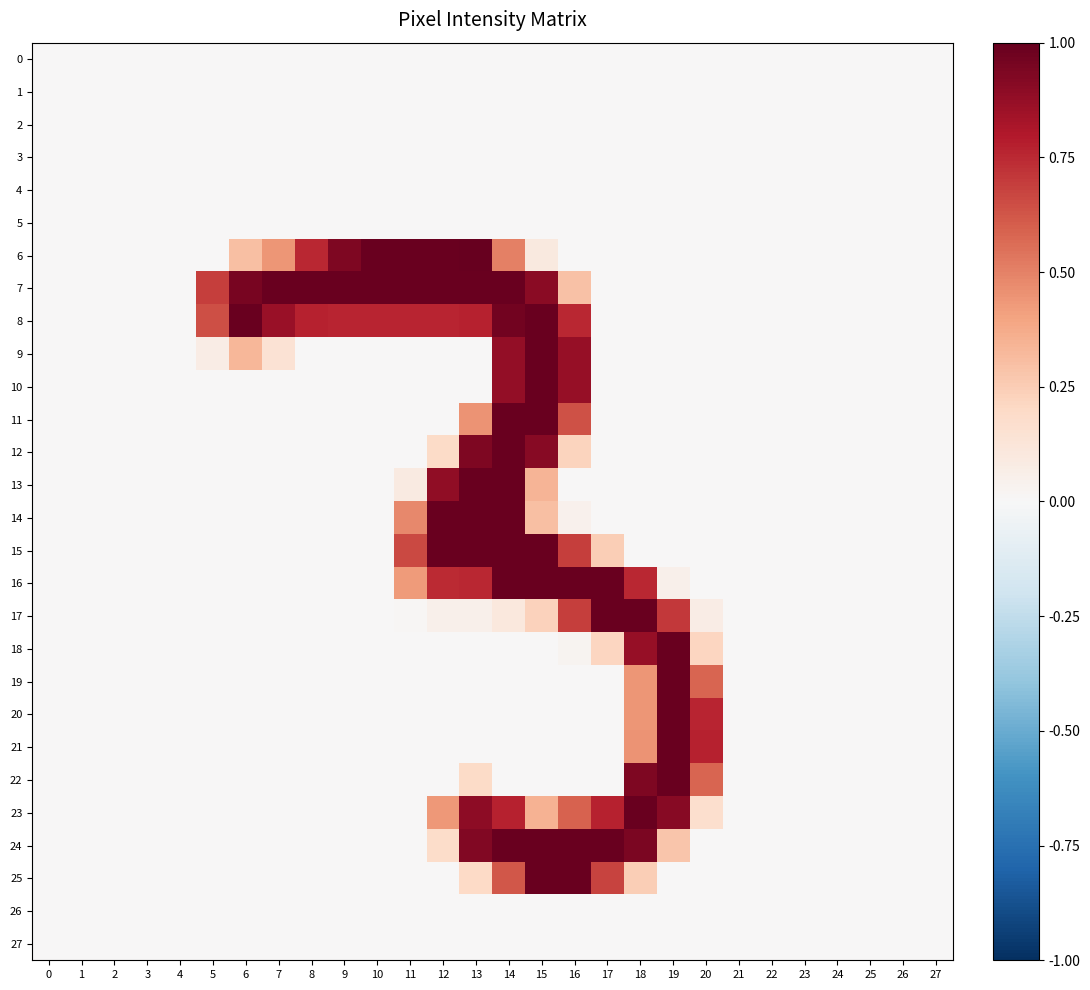

Reading left to right, what are all the values shown in this chart?

0: 0=0.0	1=0.0	2=0.0	3=0.0	4=0.0	5=0.0	6=0.0	7=0.0	8=0.0	9=0.0	10=0.0	11=0.0	12=0.0	13=0.0	14=0.0	15=0.0	16=0.0	17=0.0	18=0.0	19=0.0	20=0.0	21=0.0	22=0.0	23=0.0	24=0.0	25=0.0	26=0.0	27=0.0
1: 0=0.0	1=0.0	2=0.0	3=0.0	4=0.0	5=0.0	6=0.0	7=0.0	8=0.0	9=0.0	10=0.0	11=0.0	12=0.0	13=0.0	14=0.0	15=0.0	16=0.0	17=0.0	18=0.0	19=0.0	20=0.0	21=0.0	22=0.0	23=0.0	24=0.0	25=0.0	26=0.0	27=0.0
2: 0=0.0	1=0.0	2=0.0	3=0.0	4=0.0	5=0.0	6=0.0	7=0.0	8=0.0	9=0.0	10=0.0	11=0.0	12=0.0	13=0.0	14=0.0	15=0.0	16=0.0	17=0.0	18=0.0	19=0.0	20=0.0	21=0.0	22=0.0	23=0.0	24=0.0	25=0.0	26=0.0	27=0.0
3: 0=0.0	1=0.0	2=0.0	3=0.0	4=0.0	5=0.0	6=0.0	7=0.0	8=0.0	9=0.0	10=0.0	11=0.0	12=0.0	13=0.0	14=0.0	15=0.0	16=0.0	17=0.0	18=0.0	19=0.0	20=0.0	21=0.0	22=0.0	23=0.0	24=0.0	25=0.0	26=0.0	27=0.0
4: 0=0.0	1=0.0	2=0.0	3=0.0	4=0.0	5=0.0	6=0.0	7=0.0	8=0.0	9=0.0	10=0.0	11=0.0	12=0.0	13=0.0	14=0.0	15=0.0	16=0.0	17=0.0	18=0.0	19=0.0	20=0.0	21=0.0	22=0.0	23=0.0	24=0.0	25=0.0	26=0.0	27=0.0
5: 0=0.0	1=0.0	2=0.0	3=0.0	4=0.0	5=0.0	6=0.0	7=0.0	8=0.0	9=0.0	10=0.0	11=0.0	12=0.0	13=0.0	14=0.0	15=0.0	16=0.0	17=0.0	18=0.0	19=0.0	20=0.0	21=0.0	22=0.0	23=0.0	24=0.0	25=0.0	26=0.0	27=0.0
6: 0=0.0	1=0.0	2=0.0	3=0.0	4=0.0	5=0.0	6=0.3	7=0.4	8=0.8	9=0.9	10=1.0	11=1.0	12=1.0	13=1.0	14=0.5	15=0.1	16=0.0	17=0.0	18=0.0	19=0.0	20=0.0	21=0.0	22=0.0	23=0.0	24=0.0	25=0.0	26=0.0	27=0.0
7: 0=0.0	1=0.0	2=0.0	3=0.0	4=0.0	5=0.7	6=1.0	7=1.0	8=1.0	9=1.0	10=1.0	11=1.0	12=1.0	13=1.0	14=1.0	15=0.9	16=0.3	17=0.0	18=0.0	19=0.0	20=0.0	21=0.0	22=0.0	23=0.0	24=0.0	25=0.0	26=0.0	27=0.0
8: 0=0.0	1=0.0	2=0.0	3=0.0	4=0.0	5=0.6	6=1.0	7=0.9	8=0.8	9=0.8	10=0.8	11=0.8	12=0.8	13=0.8	14=1.0	15=1.0	16=0.8	17=0.0	18=0.0	19=0.0	20=0.0	21=0.0	22=0.0	23=0.0	24=0.0	25=0.0	26=0.0	27=0.0
9: 0=0.0	1=0.0	2=0.0	3=0.0	4=0.0	5=0.1	6=0.3	7=0.1	8=0.0	9=0.0	10=0.0	11=0.0	12=0.0	13=0.0	14=0.9	15=1.0	16=0.9	17=0.0	18=0.0	19=0.0	20=0.0	21=0.0	22=0.0	23=0.0	24=0.0	25=0.0	26=0.0	27=0.0
10: 0=0.0	1=0.0	2=0.0	3=0.0	4=0.0	5=0.0	6=0.0	7=0.0	8=0.0	9=0.0	10=0.0	11=0.0	12=0.0	13=0.0	14=0.9	15=1.0	16=0.9	17=0.0	18=0.0	19=0.0	20=0.0	21=0.0	22=0.0	23=0.0	24=0.0	25=0.0	26=0.0	27=0.0
11: 0=0.0	1=0.0	2=0.0	3=0.0	4=0.0	5=0.0	6=0.0	7=0.0	8=0.0	9=0.0	10=0.0	11=0.0	12=0.0	13=0.4	14=1.0	15=1.0	16=0.6	17=0.0	18=0.0	19=0.0	20=0.0	21=0.0	22=0.0	23=0.0	24=0.0	25=0.0	26=0.0	27=0.0
12: 0=0.0	1=0.0	2=0.0	3=0.0	4=0.0	5=0.0	6=0.0	7=0.0	8=0.0	9=0.0	10=0.0	11=0.0	12=0.2	13=0.9	14=1.0	15=0.9	16=0.2	17=0.0	18=0.0	19=0.0	20=0.0	21=0.0	22=0.0	23=0.0	24=0.0	25=0.0	26=0.0	27=0.0
13: 0=0.0	1=0.0	2=0.0	3=0.0	4=0.0	5=0.0	6=0.0	7=0.0	8=0.0	9=0.0	10=0.0	11=0.1	12=0.9	13=1.0	14=1.0	15=0.3	16=0.0	17=0.0	18=0.0	19=0.0	20=0.0	21=0.0	22=0.0	23=0.0	24=0.0	25=0.0	26=0.0	27=0.0
14: 0=0.0	1=0.0	2=0.0	3=0.0	4=0.0	5=0.0	6=0.0	7=0.0	8=0.0	9=0.0	10=0.0	11=0.5	12=1.0	13=1.0	14=1.0	15=0.3	16=0.0	17=0.0	18=0.0	19=0.0	20=0.0	21=0.0	22=0.0	23=0.0	24=0.0	25=0.0	26=0.0	27=0.0
15: 0=0.0	1=0.0	2=0.0	3=0.0	4=0.0	5=0.0	6=0.0	7=0.0	8=0.0	9=0.0	10=0.0	11=0.7	12=1.0	13=1.0	14=1.0	15=1.0	16=0.7	17=0.2	18=0.0	19=0.0	20=0.0	21=0.0	22=0.0	23=0.0	24=0.0	25=0.0	26=0.0	27=0.0
16: 0=0.0	1=0.0	2=0.0	3=0.0	4=0.0	5=0.0	6=0.0	7=0.0	8=0.0	9=0.0	10=0.0	11=0.4	12=0.7	13=0.8	14=1.0	15=1.0	16=1.0	17=1.0	18=0.8	19=0.0	20=0.0	21=0.0	22=0.0	23=0.0	24=0.0	25=0.0	26=0.0	27=0.0
17: 0=0.0	1=0.0	2=0.0	3=0.0	4=0.0	5=0.0	6=0.0	7=0.0	8=0.0	9=0.0	10=0.0	11=0.0	12=0.0	13=0.0	14=0.1	15=0.2	16=0.7	17=1.0	18=1.0	19=0.7	20=0.1	21=0.0	22=0.0	23=0.0	24=0.0	25=0.0	26=0.0	27=0.0
18: 0=0.0	1=0.0	2=0.0	3=0.0	4=0.0	5=0.0	6=0.0	7=0.0	8=0.0	9=0.0	10=0.0	11=0.0	12=0.0	13=0.0	14=0.0	15=0.0	16=0.0	17=0.2	18=0.9	19=1.0	20=0.2	21=0.0	22=0.0	23=0.0	24=0.0	25=0.0	26=0.0	27=0.0
19: 0=0.0	1=0.0	2=0.0	3=0.0	4=0.0	5=0.0	6=0.0	7=0.0	8=0.0	9=0.0	10=0.0	11=0.0	12=0.0	13=0.0	14=0.0	15=0.0	16=0.0	17=0.0	18=0.4	19=1.0	20=0.6	21=0.0	22=0.0	23=0.0	24=0.0	25=0.0	26=0.0	27=0.0
20: 0=0.0	1=0.0	2=0.0	3=0.0	4=0.0	5=0.0	6=0.0	7=0.0	8=0.0	9=0.0	10=0.0	11=0.0	12=0.0	13=0.0	14=0.0	15=0.0	16=0.0	17=0.0	18=0.4	19=1.0	20=0.8	21=0.0	22=0.0	23=0.0	24=0.0	25=0.0	26=0.0	27=0.0
21: 0=0.0	1=0.0	2=0.0	3=0.0	4=0.0	5=0.0	6=0.0	7=0.0	8=0.0	9=0.0	10=0.0	11=0.0	12=0.0	13=0.0	14=0.0	15=0.0	16=0.0	17=0.0	18=0.4	19=1.0	20=0.8	21=0.0	22=0.0	23=0.0	24=0.0	25=0.0	26=0.0	27=0.0
22: 0=0.0	1=0.0	2=0.0	3=0.0	4=0.0	5=0.0	6=0.0	7=0.0	8=0.0	9=0.0	10=0.0	11=0.0	12=0.0	13=0.2	14=0.0	15=0.0	16=0.0	17=0.0	18=0.9	19=1.0	20=0.6	21=0.0	22=0.0	23=0.0	24=0.0	25=0.0	26=0.0	27=0.0
23: 0=0.0	1=0.0	2=0.0	3=0.0	4=0.0	5=0.0	6=0.0	7=0.0	8=0.0	9=0.0	10=0.0	11=0.0	12=0.4	13=0.9	14=0.8	15=0.3	16=0.6	17=0.8	18=1.0	19=0.9	20=0.2	21=0.0	22=0.0	23=0.0	24=0.0	25=0.0	26=0.0	27=0.0
24: 0=0.0	1=0.0	2=0.0	3=0.0	4=0.0	5=0.0	6=0.0	7=0.0	8=0.0	9=0.0	10=0.0	11=0.0	12=0.2	13=0.9	14=1.0	15=1.0	16=1.0	17=1.0	18=0.9	19=0.3	20=0.0	21=0.0	22=0.0	23=0.0	24=0.0	25=0.0	26=0.0	27=0.0
25: 0=0.0	1=0.0	2=0.0	3=0.0	4=0.0	5=0.0	6=0.0	7=0.0	8=0.0	9=0.0	10=0.0	11=0.0	12=0.0	13=0.2	14=0.6	15=1.0	16=1.0	17=0.7	18=0.2	19=0.0	20=0.0	21=0.0	22=0.0	23=0.0	24=0.0	25=0.0	26=0.0	27=0.0
26: 0=0.0	1=0.0	2=0.0	3=0.0	4=0.0	5=0.0	6=0.0	7=0.0	8=0.0	9=0.0	10=0.0	11=0.0	12=0.0	13=0.0	14=0.0	15=0.0	16=0.0	17=0.0	18=0.0	19=0.0	20=0.0	21=0.0	22=0.0	23=0.0	24=0.0	25=0.0	26=0.0	27=0.0
27: 0=0.0	1=0.0	2=0.0	3=0.0	4=0.0	5=0.0	6=0.0	7=0.0	8=0.0	9=0.0	10=0.0	11=0.0	12=0.0	13=0.0	14=0.0	15=0.0	16=0.0	17=0.0	18=0.0	19=0.0	20=0.0	21=0.0	22=0.0	23=0.0	24=0.0	25=0.0	26=0.0	27=0.0